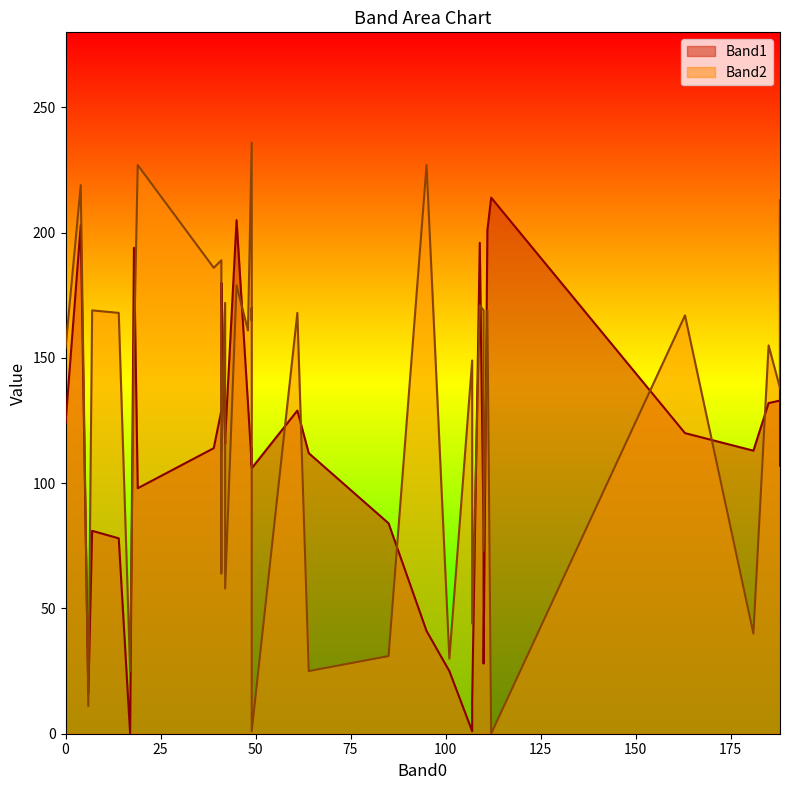

Where is Band2 nearest to the value 118?

41